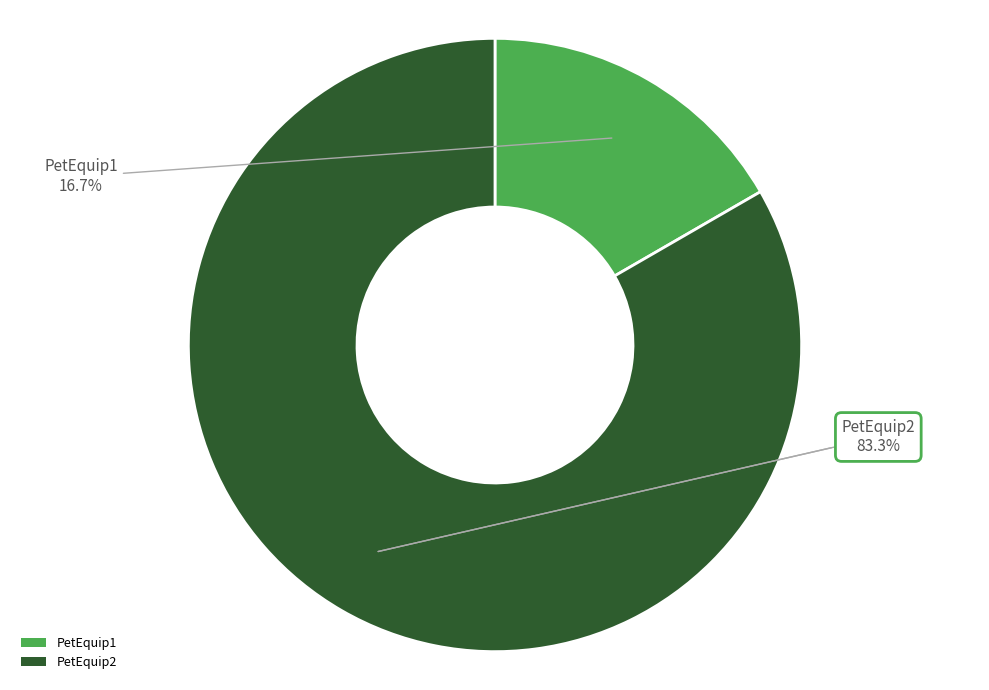

How many slices are in this pie chart?

2